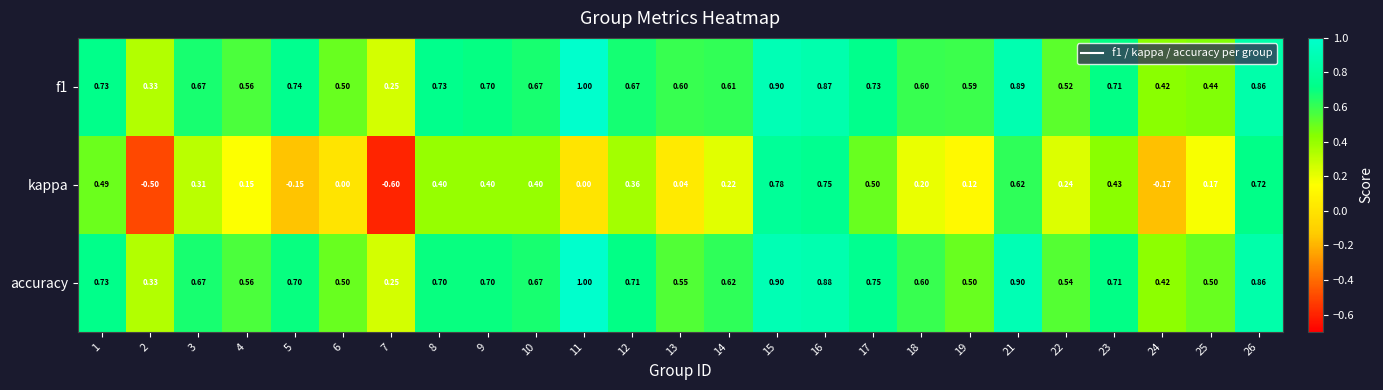

How many values in kappa are below zero?

4